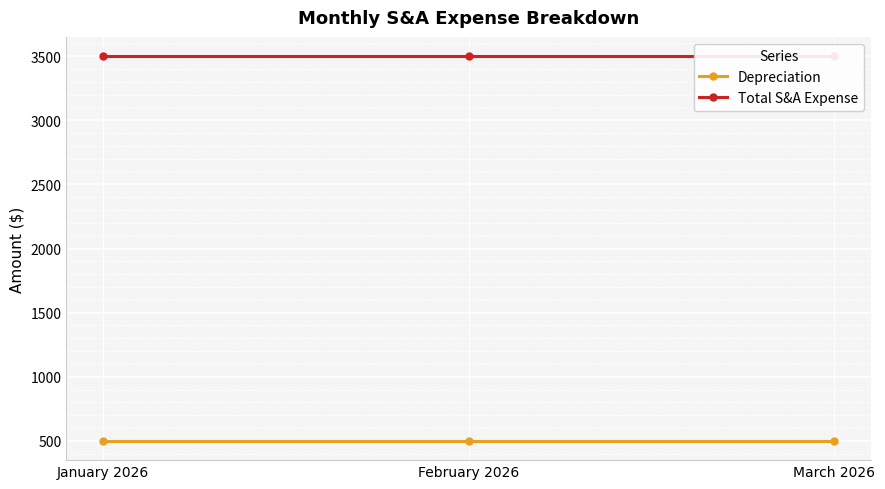

Between January 2026 and February 2026, which series saw the biggest shift?

Depreciation